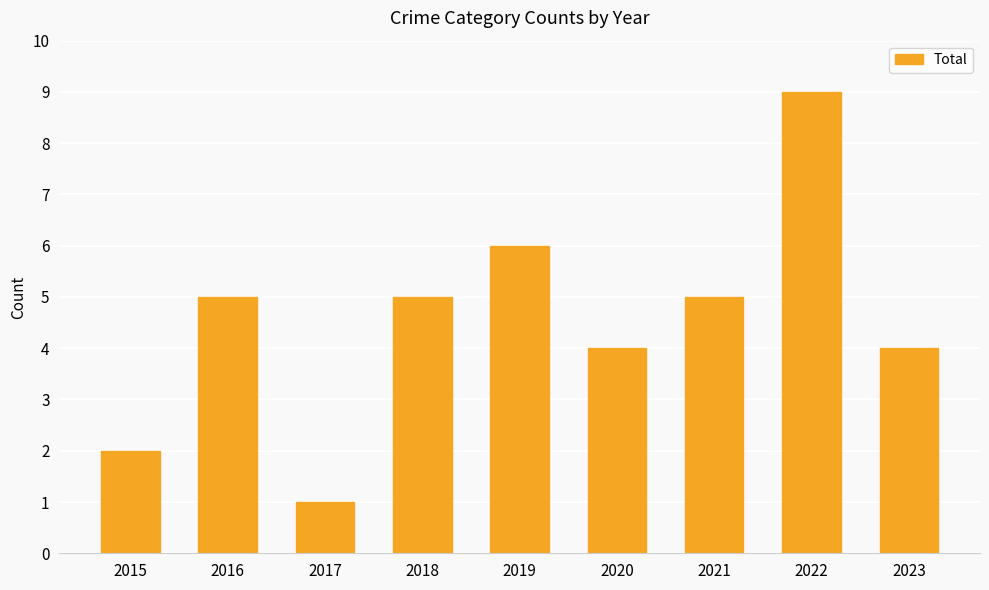

What is the approximate value at 2021?

5